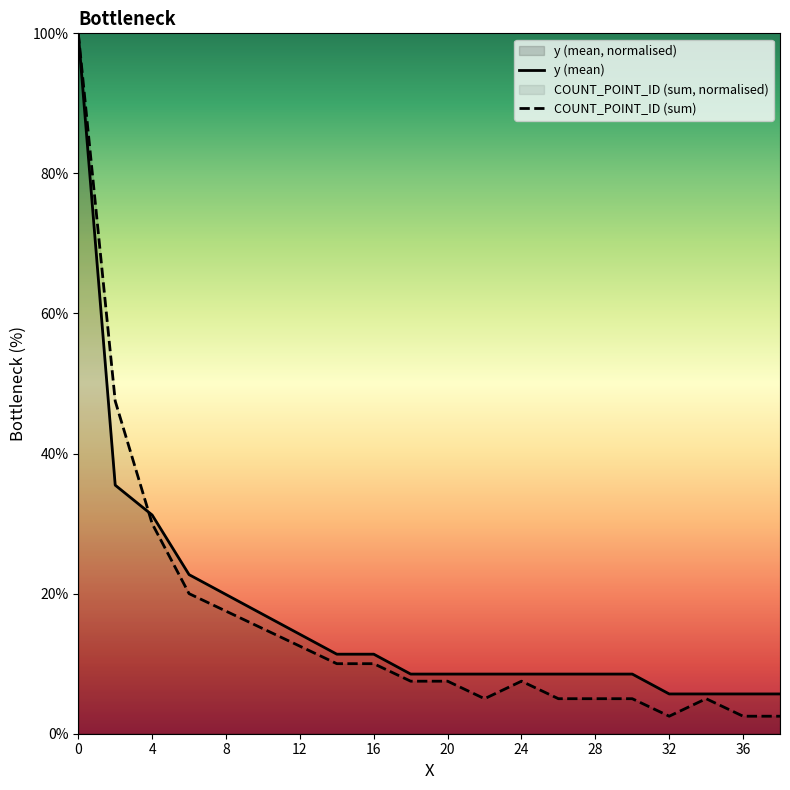

How many categories are shown in the chart?

20